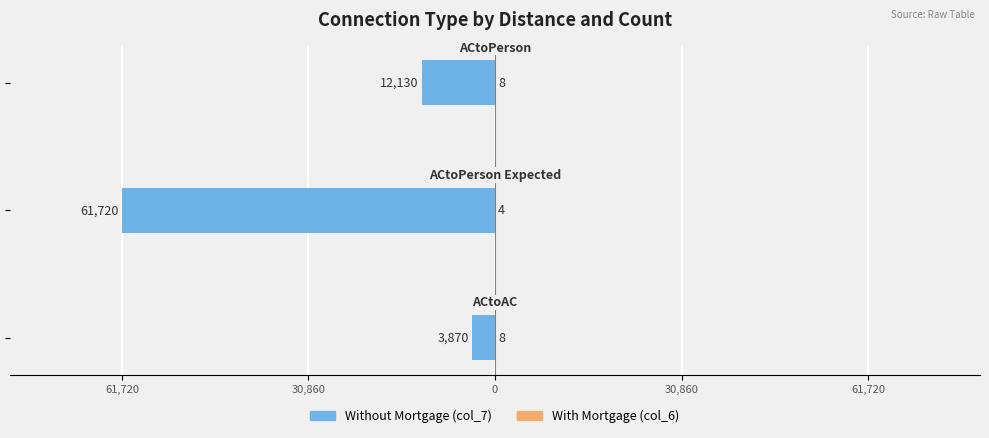

Reading left to right, extract all data points from this chart.

col_7 (Without Mortgage): -3870	-61720	-12130
col_6 (With Mortgage): 8	4	8